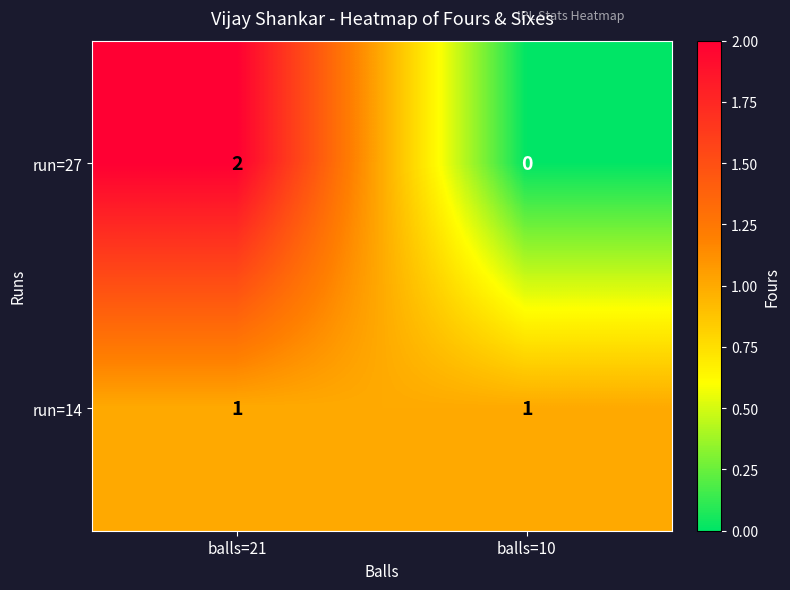

Rank the series by their maximum value, from highest to lowest.

run=27, run=14